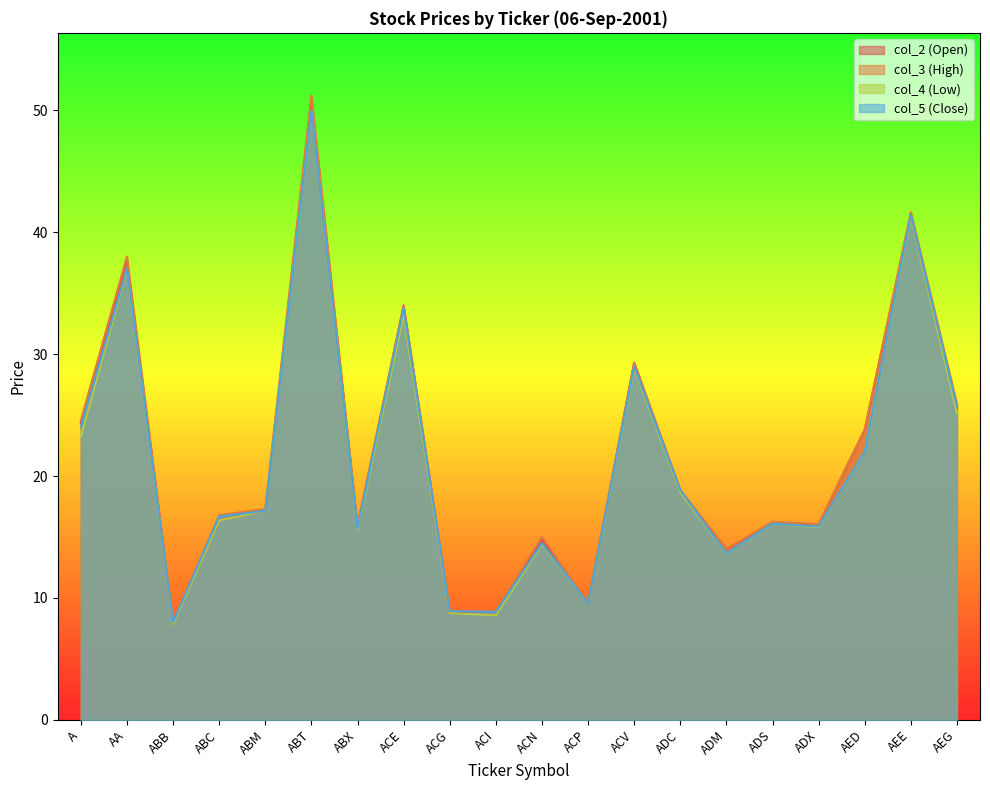

What is the average value of the col_3 (High) series?

21.7